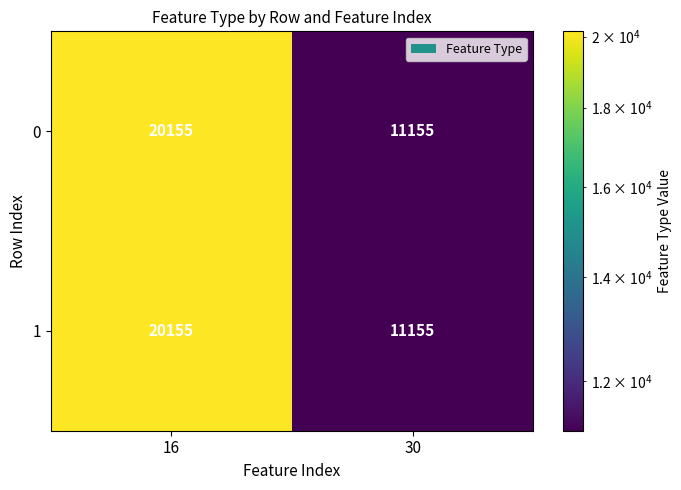

Rank the categories by 1 value from lowest to highest.

30, 16